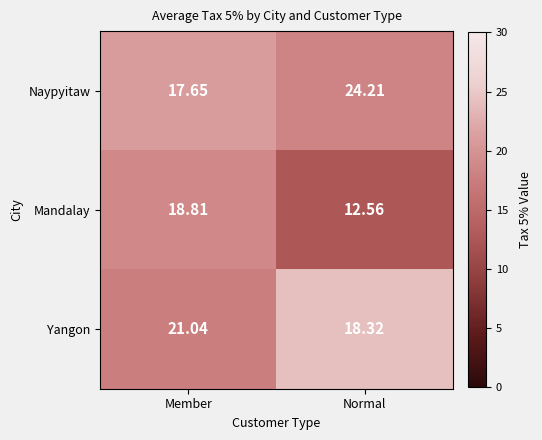

At which category is the sum across all series the highest?

Member